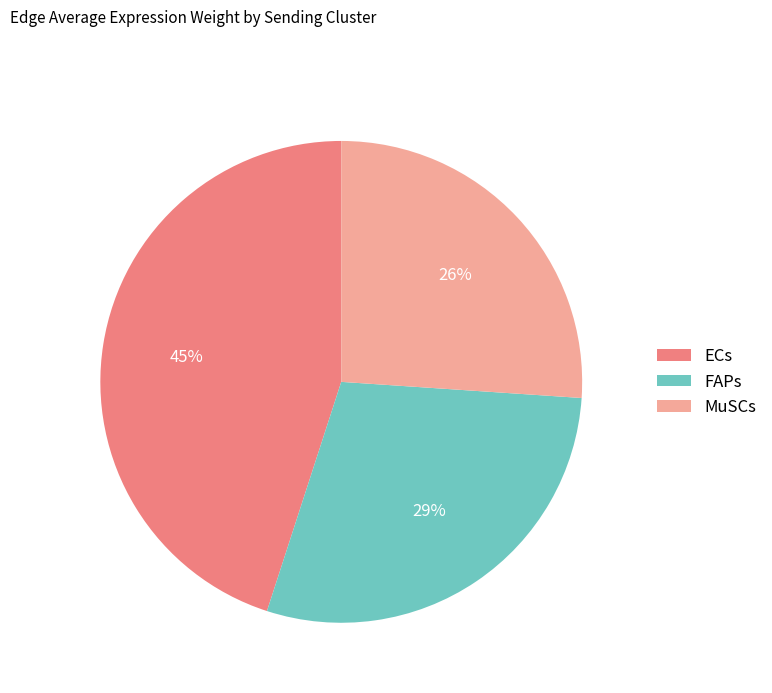

Do FAPs and MuSCs together represent more than half of the pie?

Yes